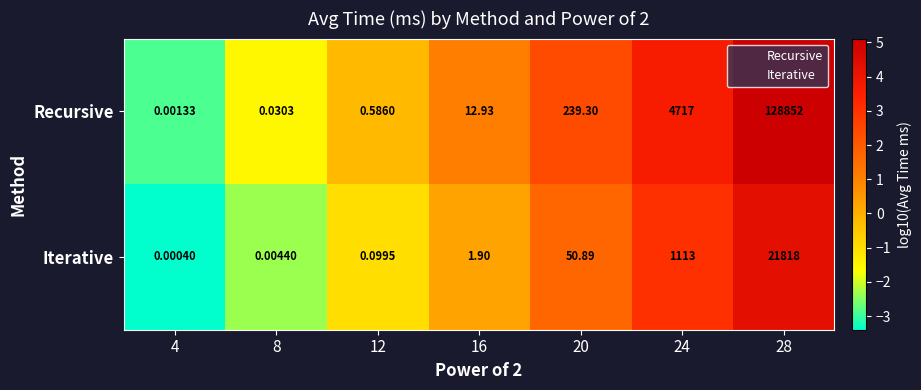

Rank the series by their average value, from highest to lowest.

Recursive, Iterative